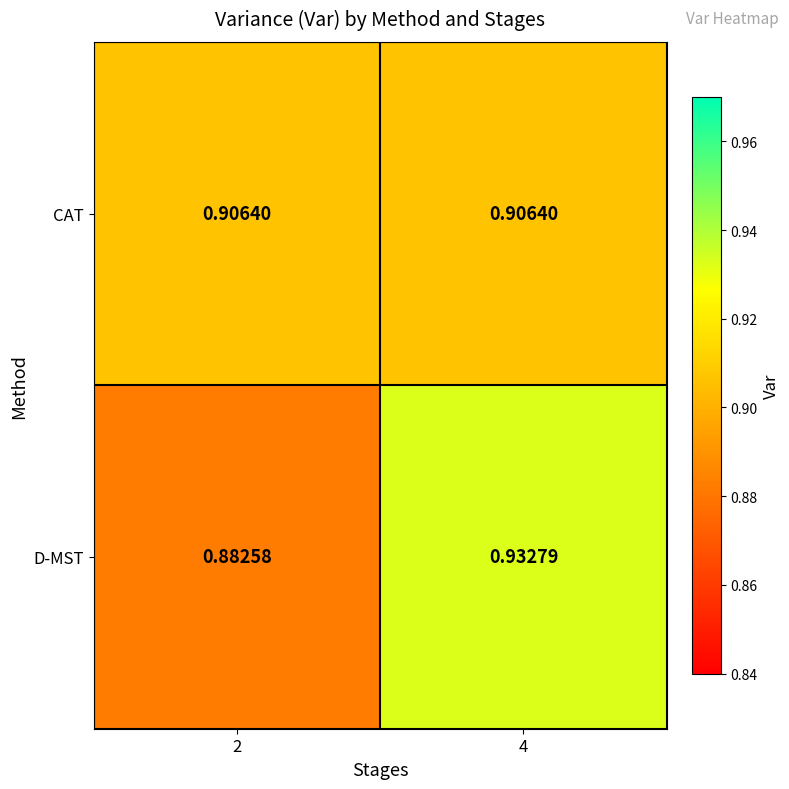

Which series has the largest total across all categories?

D-MST